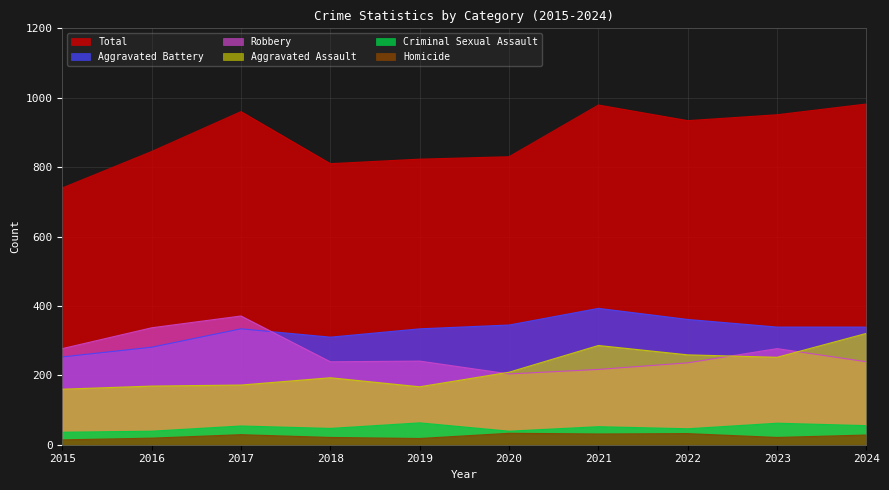

At 2015, list the series in order from smallest to largest.

Homicide, Criminal Sexual Assault, Aggravated Assault, Aggravated Battery, Robbery, Total